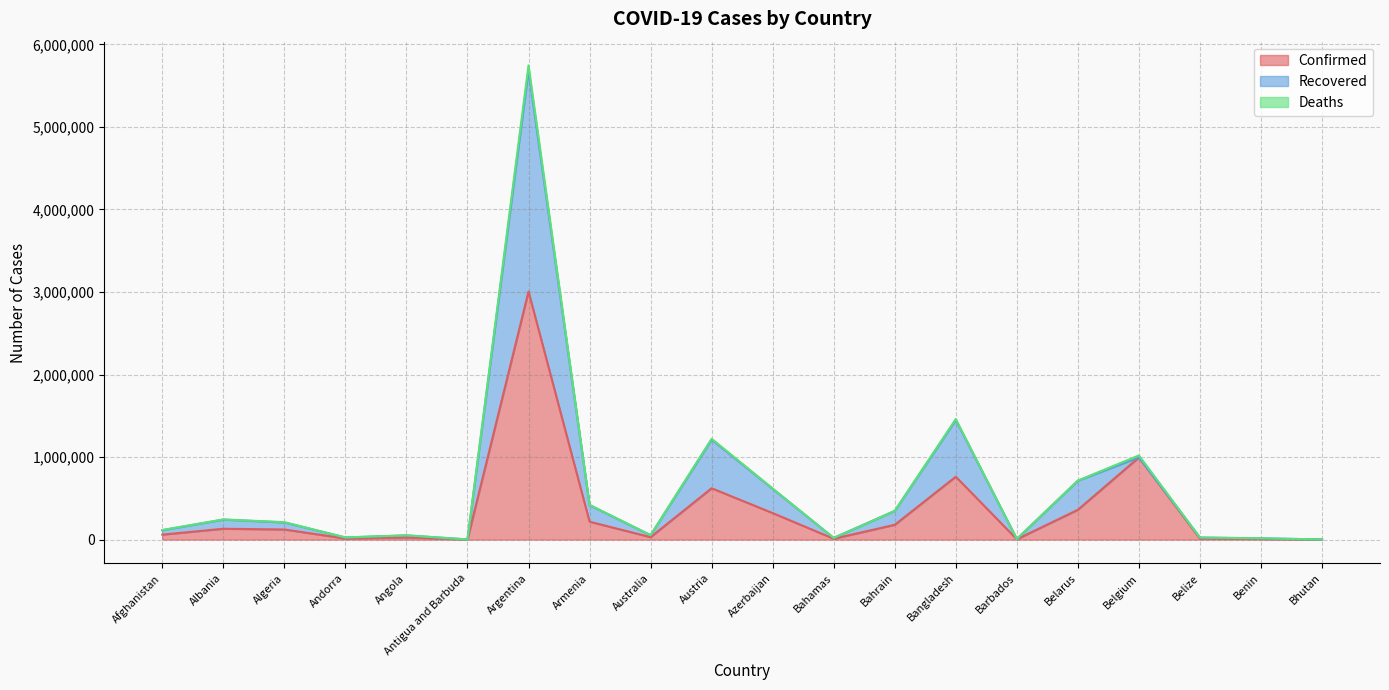

At which label does Confirmed reach its peak?

Argentina